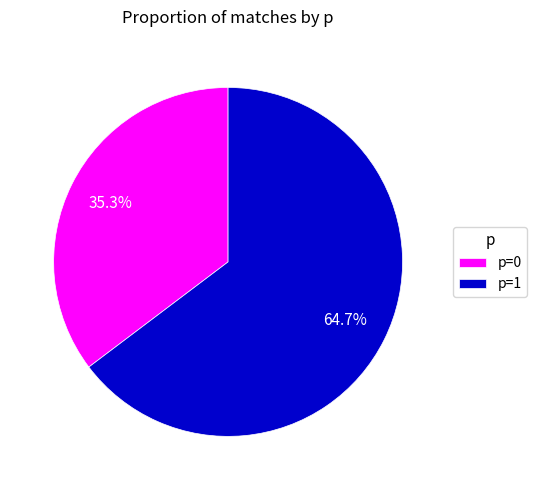

Combined, what portion of the pie is p=1 and p=0?

100.0%